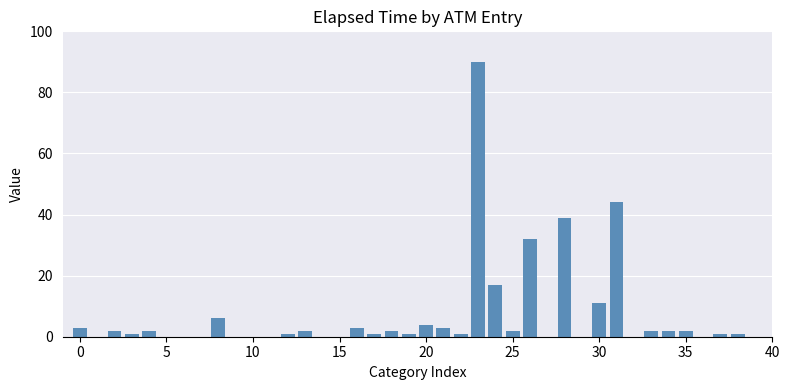

What is the maximum value shown in the chart?

90